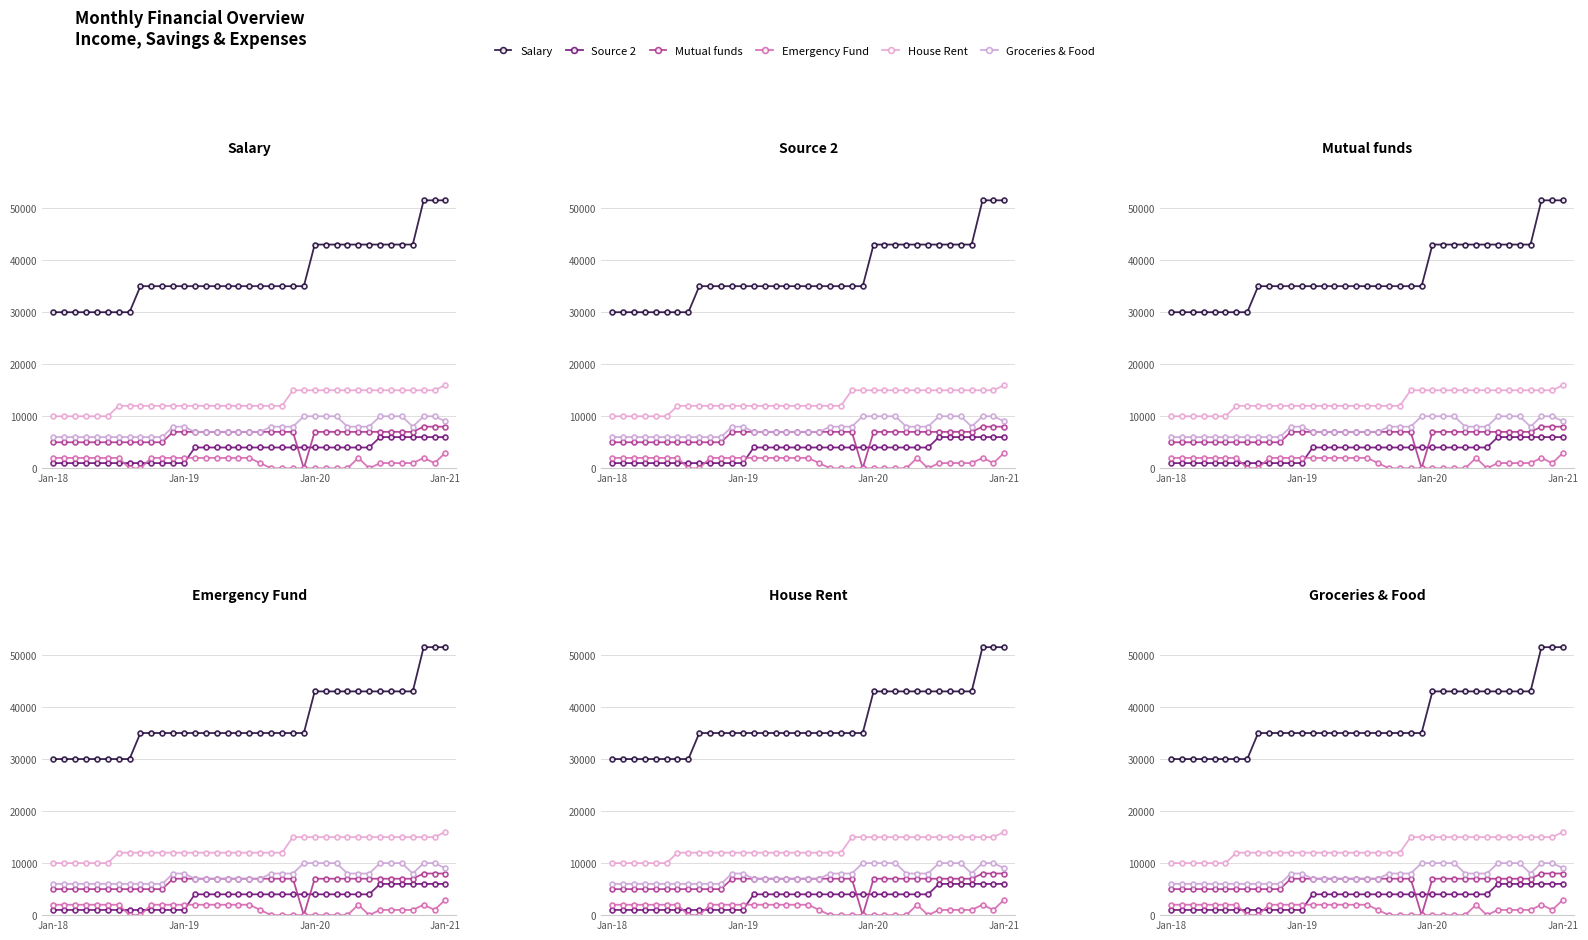

At which label is Groceries & Food closest to 8000?

11